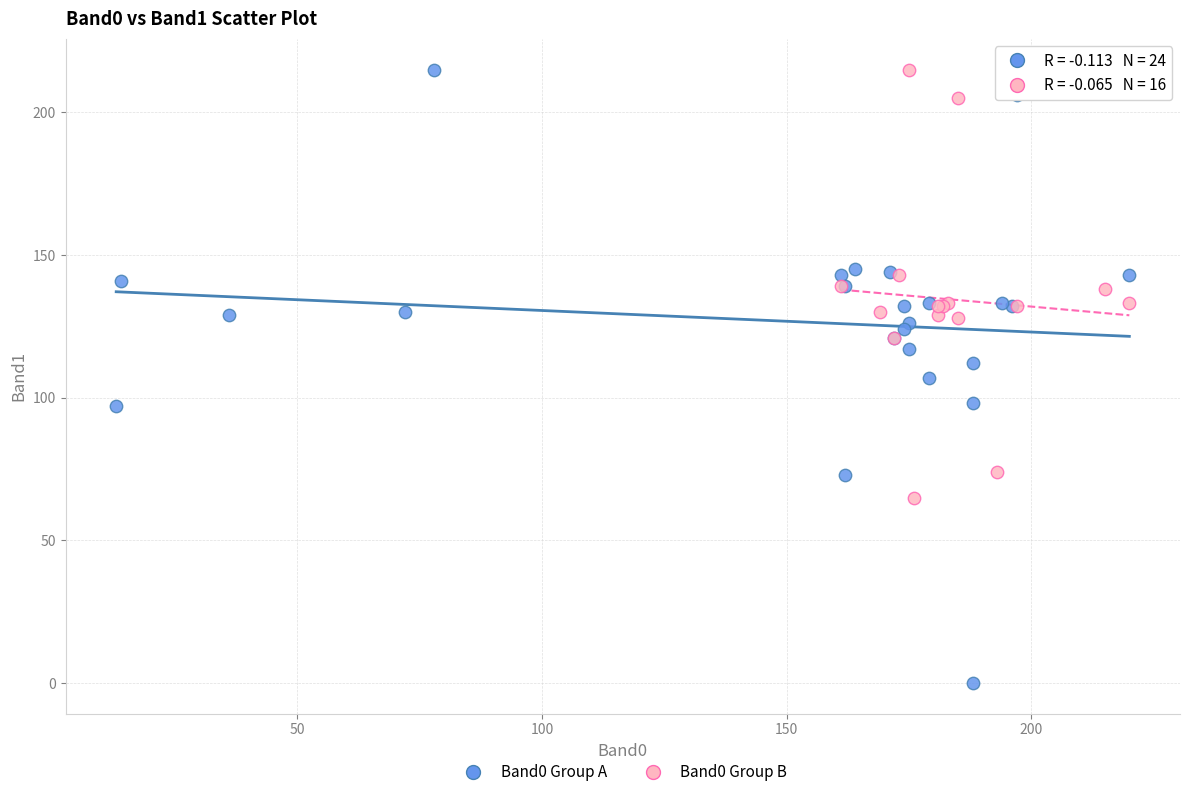

Which series contains the lowest Y value?

Band0 Group A